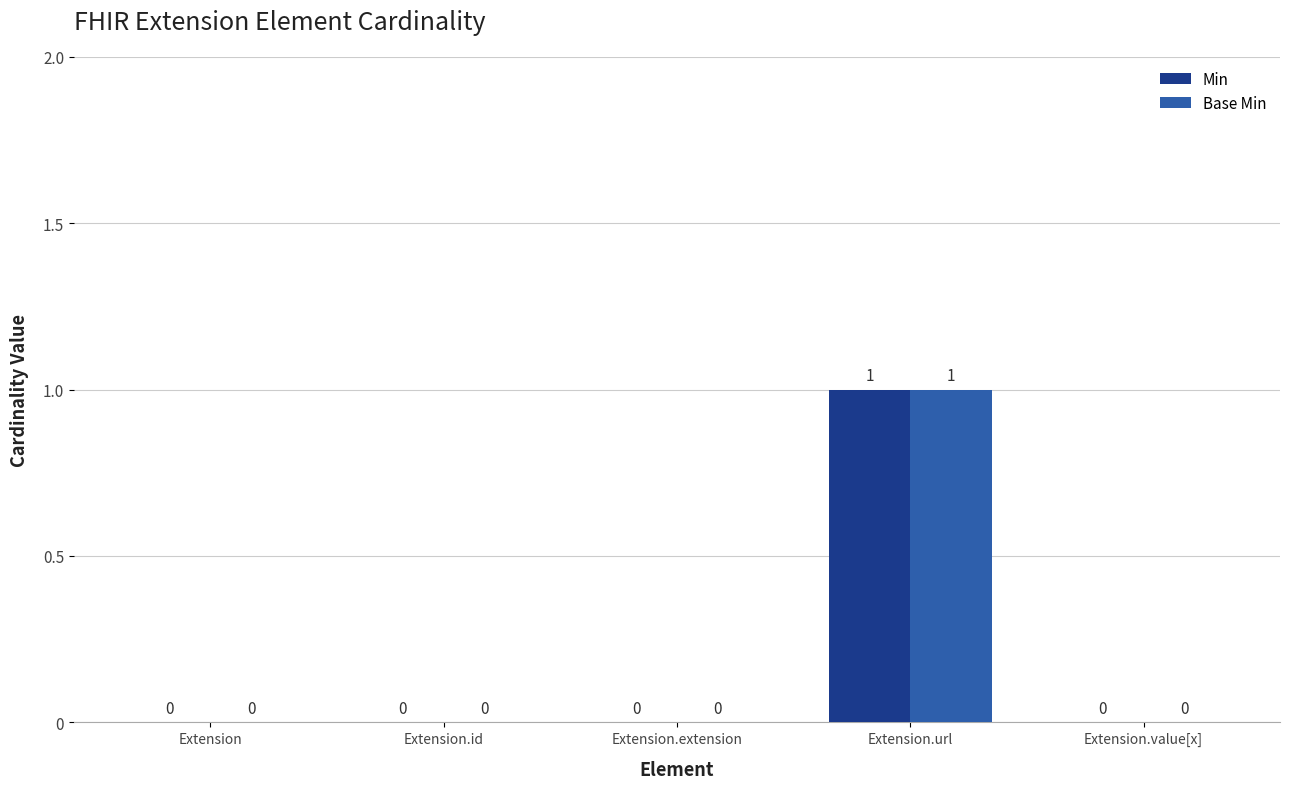

What is the sum of the Base Min values at Extension.url and Extension?

1